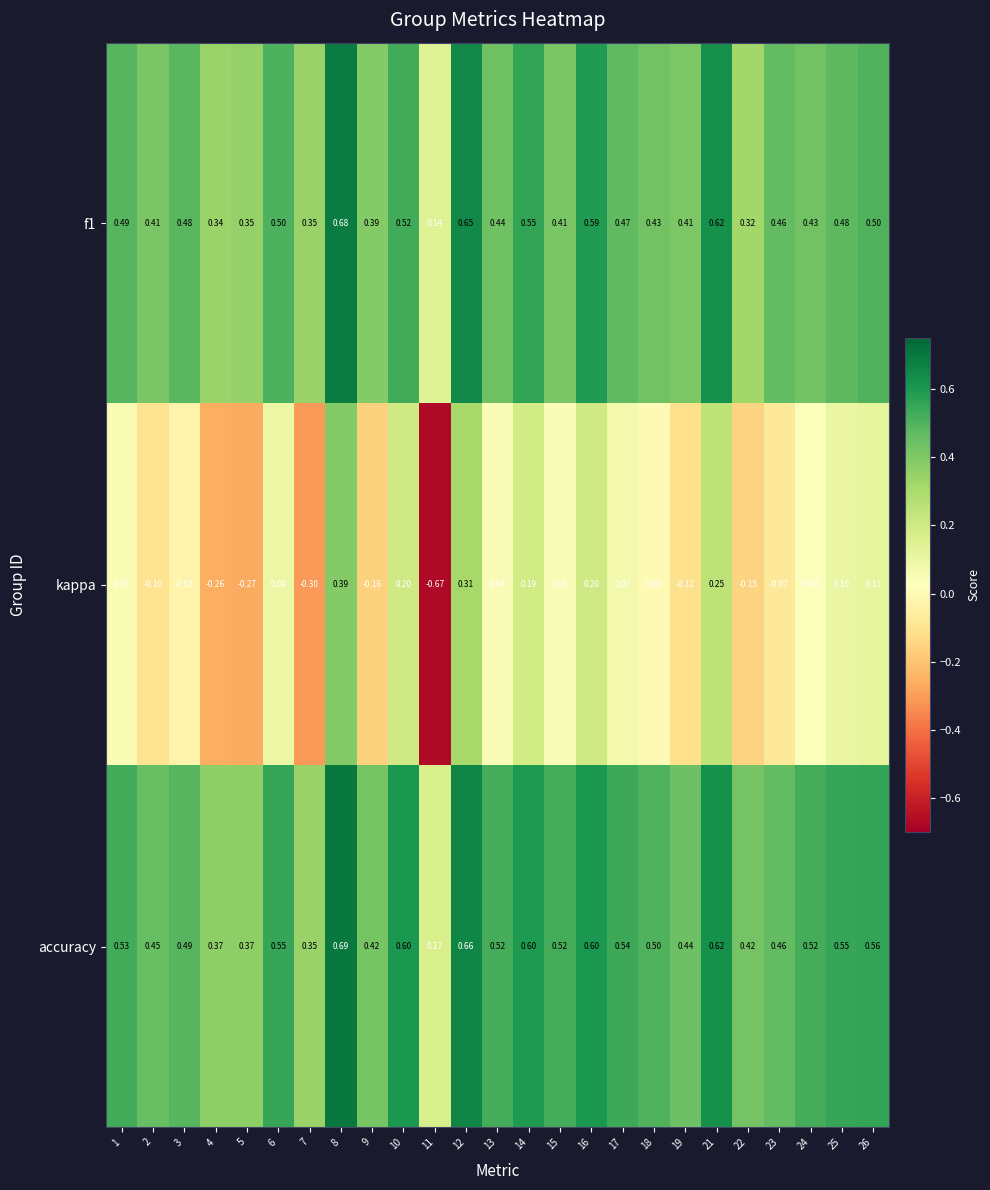

Which series has the largest total across all categories?

accuracy